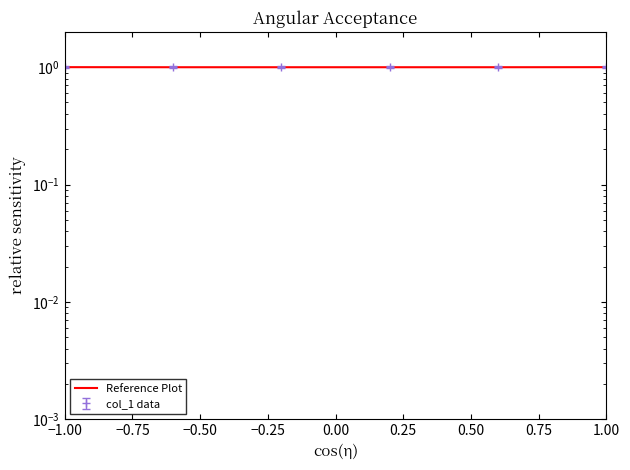

What is the greatest value displayed?

1.0